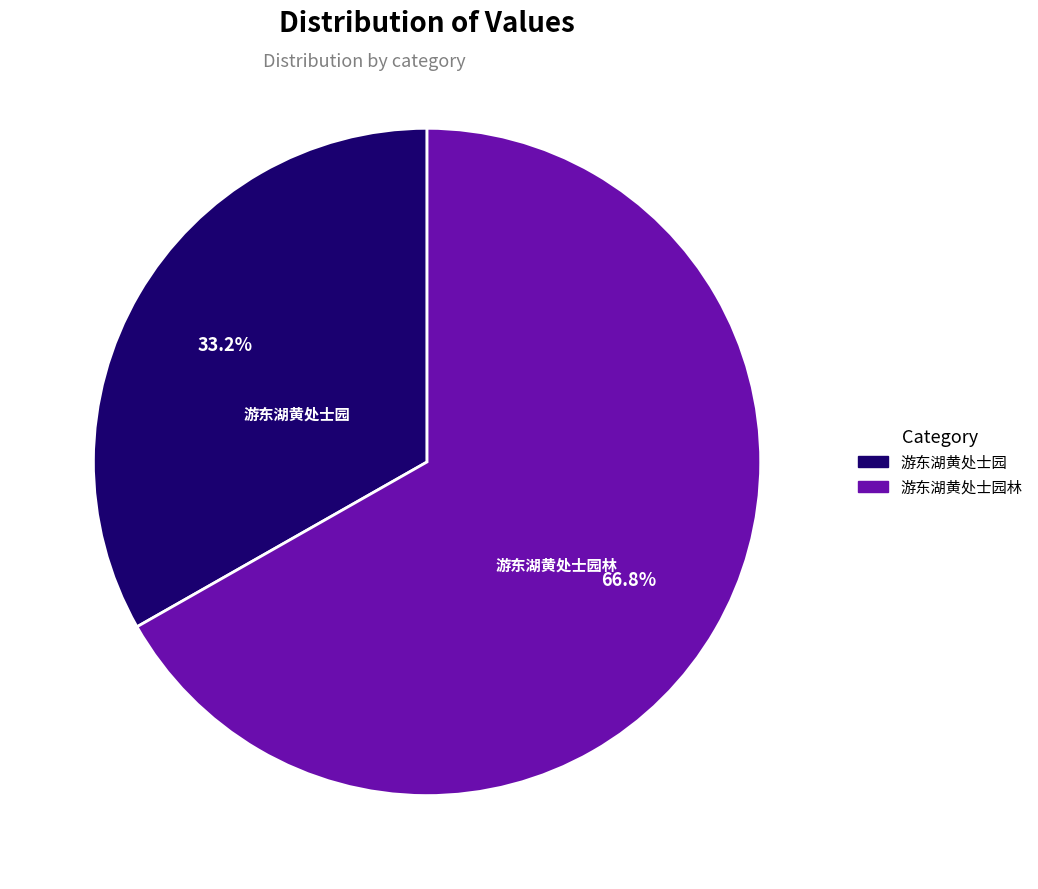

Does 游东湖黄处士园 represent more than half of the total?

No